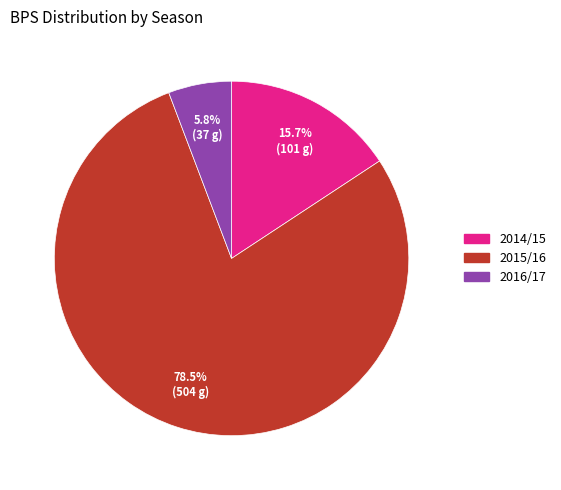

Between 2016/17 and 2015/16, which is larger?

2015/16